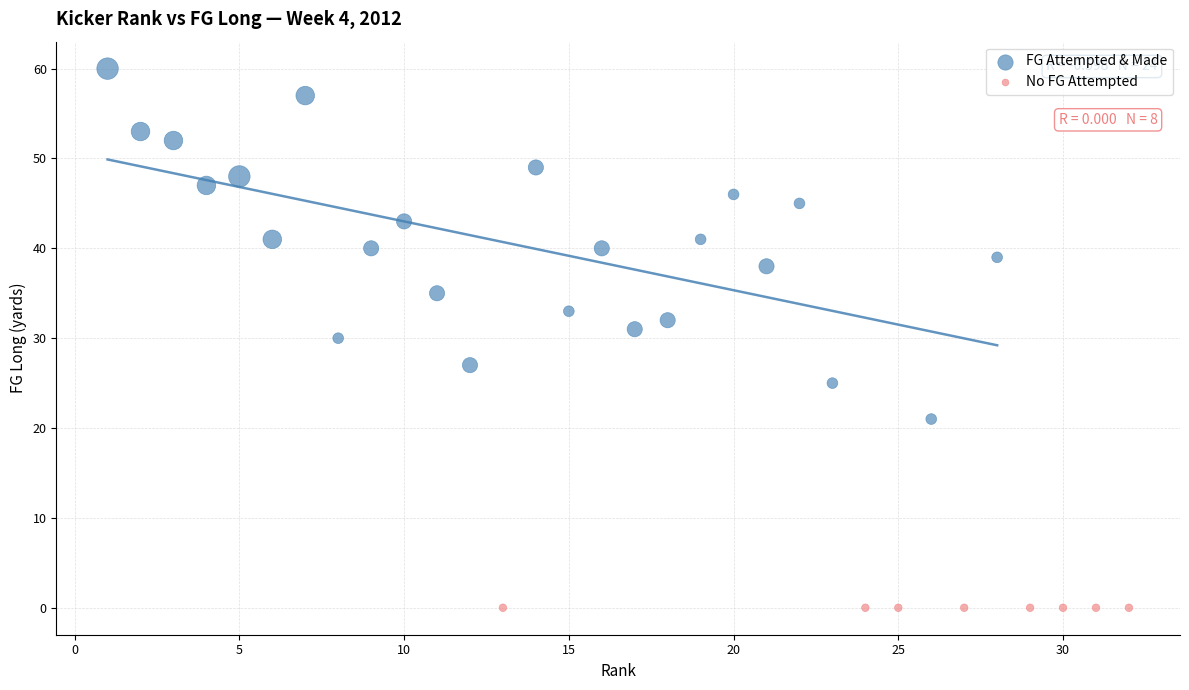

What are all the series names shown in the legend?

FG Attempted & Made, No FG Attempted